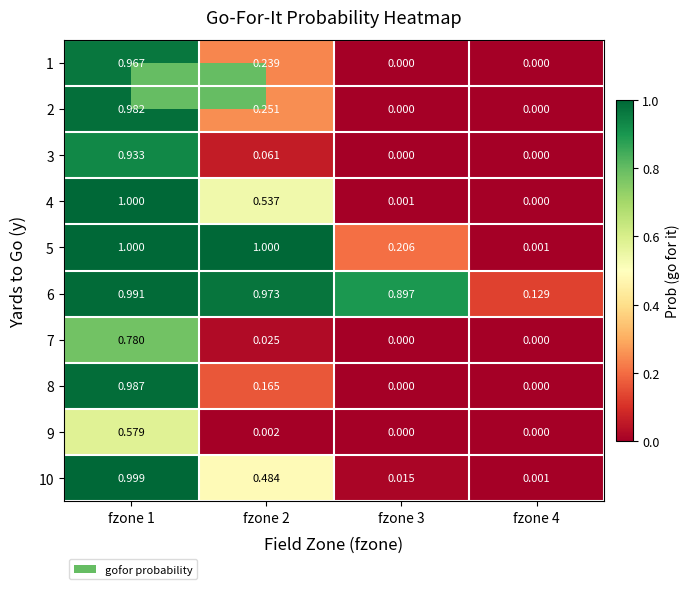

At how many categories does at least one series exceed 0?

4